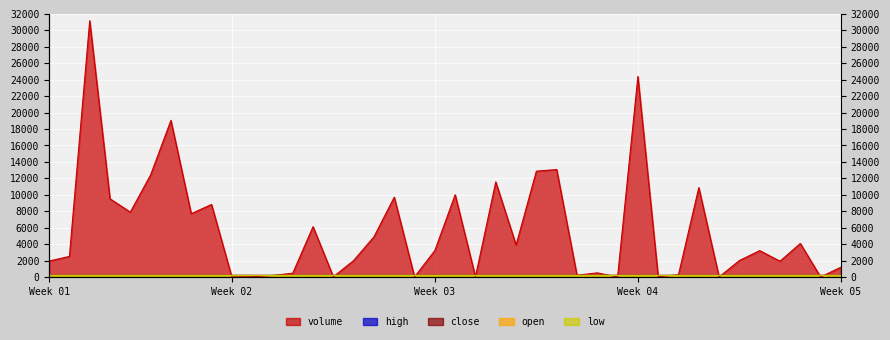

In close, how many points are higher than both neighbors (excluding endpoints)?

4